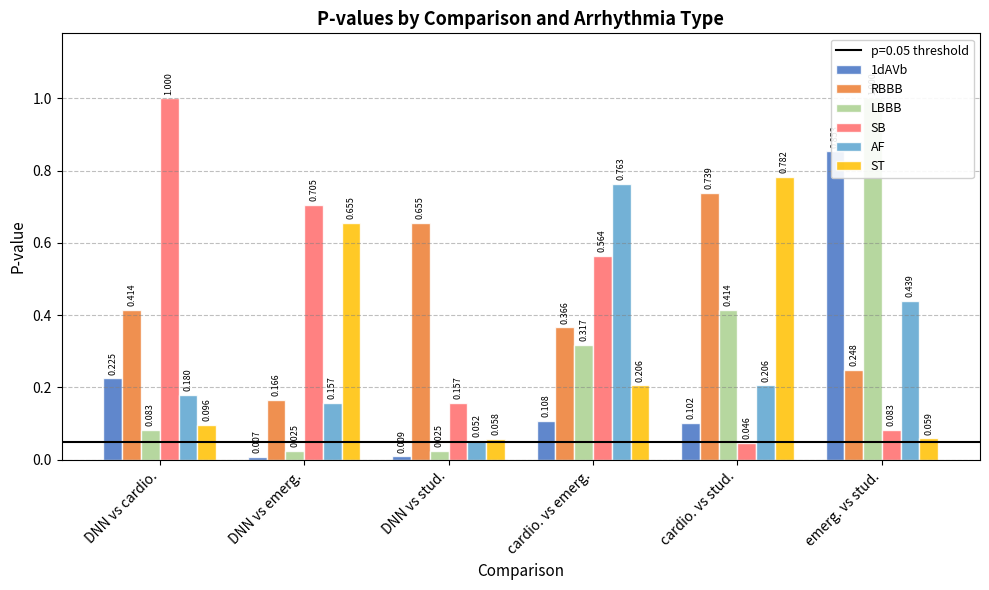

Which series has the widest spread of values?

LBBB